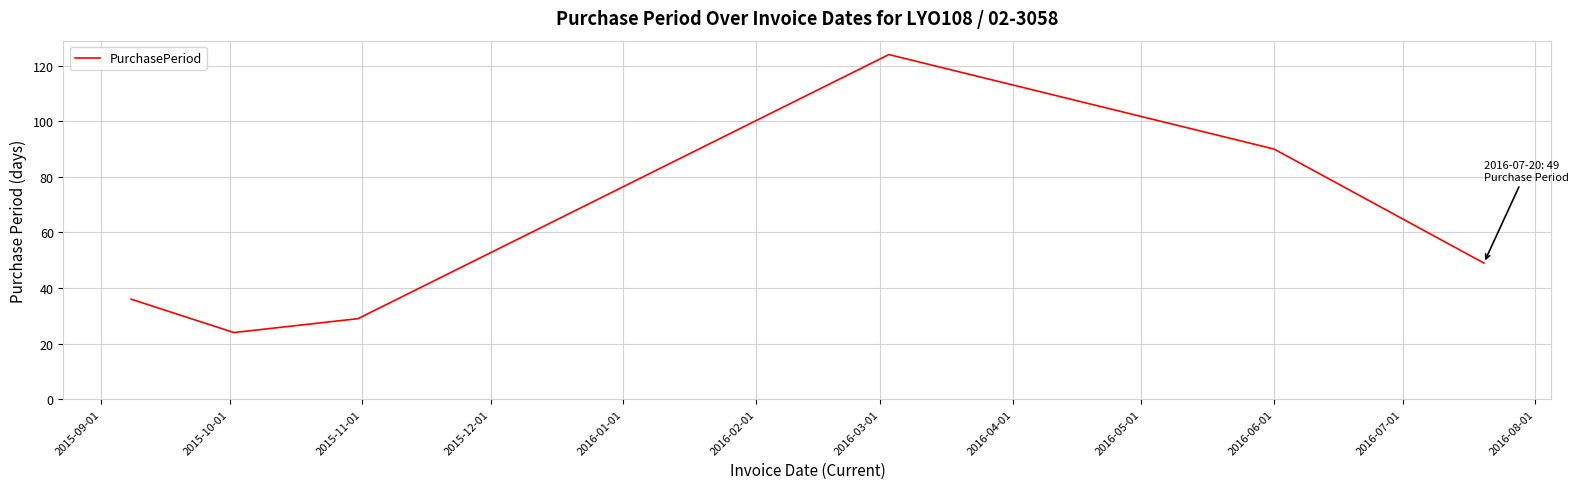

What is the sum of all values?

352